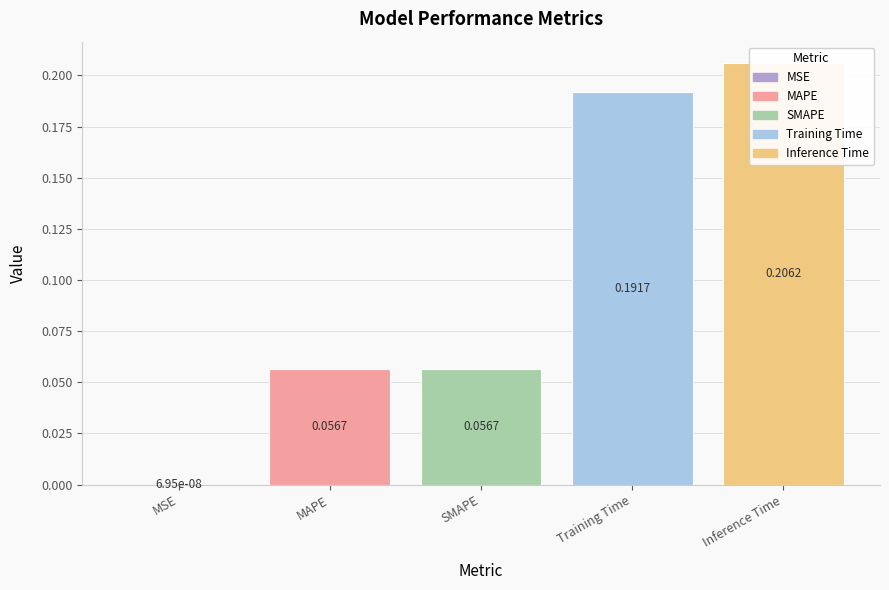

Are the bars grouped side by side (vs. stacked)?

No